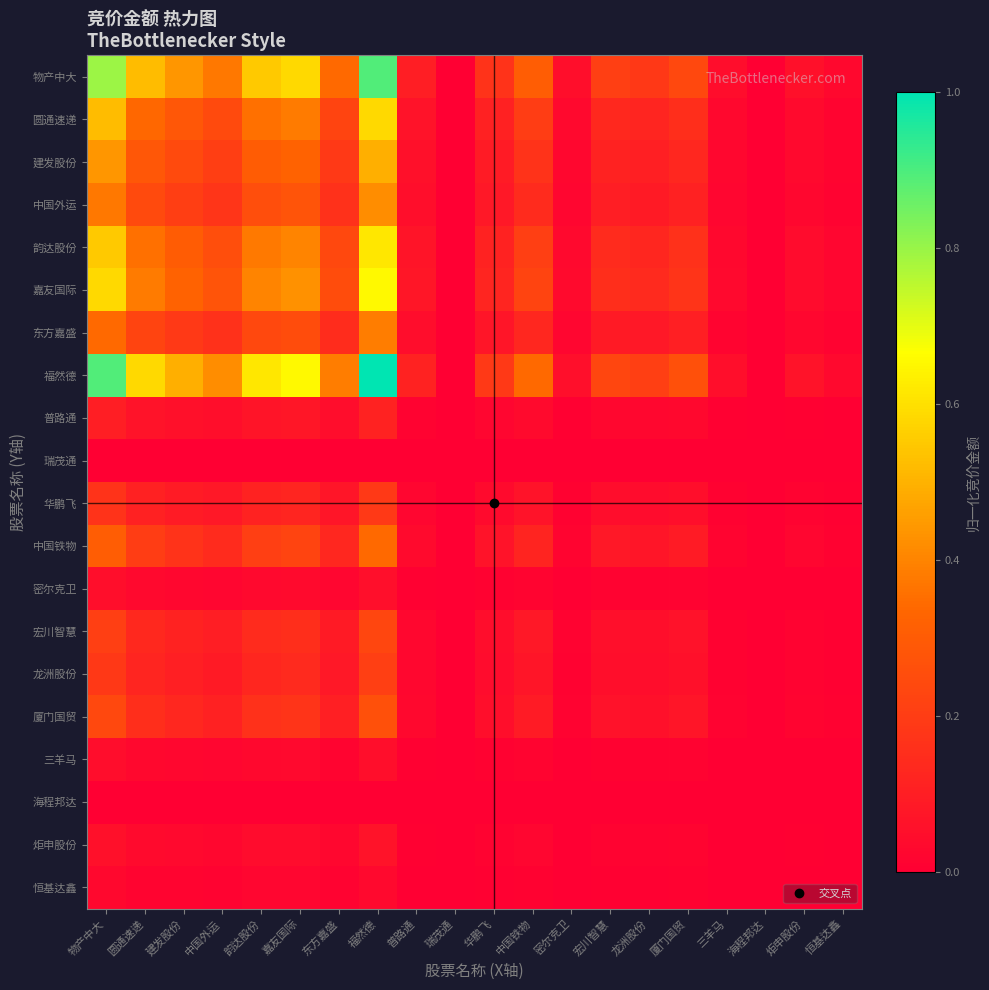

Reading left to right, transcribe all the data shown in this chart.

物产中大: 物产中大=0.8	圆通速递=0.5	建发股份=0.4	中国外运=0.4	韵达股份=0.5	嘉友国际=0.6	东方嘉盛=0.3	福然德=0.9	普路通=0.1	瑞茂通=0.0	华鹏飞=0.2	中国铁物=0.3	密尔克卫=0.0	宏川智慧=0.2	龙洲股份=0.2	厦门国贸=0.2	三羊马=0.0	海程邦达=0.0	炬申股份=0.1	恒基达鑫=0.0
圆通速递: 物产中大=0.5	圆通速递=0.3	建发股份=0.3	中国外运=0.2	韵达股份=0.4	嘉友国际=0.4	东方嘉盛=0.2	福然德=0.6	普路通=0.1	瑞茂通=0.0	华鹏飞=0.1	中国铁物=0.2	密尔克卫=0.0	宏川智慧=0.1	龙洲股份=0.1	厦门国贸=0.2	三羊马=0.0	海程邦达=0.0	炬申股份=0.0	恒基达鑫=0.0
建发股份: 物产中大=0.4	圆通速递=0.3	建发股份=0.2	中国外运=0.2	韵达股份=0.3	嘉友国际=0.3	东方嘉盛=0.2	福然德=0.5	普路通=0.1	瑞茂通=0.0	华鹏飞=0.1	中国铁物=0.2	密尔克卫=0.0	宏川智慧=0.1	龙洲股份=0.1	厦门国贸=0.1	三羊马=0.0	海程邦达=0.0	炬申股份=0.0	恒基达鑫=0.0
中国外运: 物产中大=0.4	圆通速递=0.2	建发股份=0.2	中国外运=0.2	韵达股份=0.3	嘉友国际=0.3	东方嘉盛=0.2	福然德=0.4	普路通=0.0	瑞茂通=0.0	华鹏飞=0.1	中国铁物=0.1	密尔克卫=0.0	宏川智慧=0.1	龙洲股份=0.1	厦门国贸=0.1	三羊马=0.0	海程邦达=0.0	炬申股份=0.0	恒基达鑫=0.0
韵达股份: 物产中大=0.5	圆通速递=0.4	建发股份=0.3	中国外运=0.3	韵达股份=0.4	嘉友国际=0.4	东方嘉盛=0.2	福然德=0.6	普路通=0.1	瑞茂通=0.0	华鹏飞=0.1	中国铁物=0.2	密尔克卫=0.0	宏川智慧=0.1	龙洲股份=0.1	厦门国贸=0.2	三羊马=0.0	海程邦达=0.0	炬申股份=0.0	恒基达鑫=0.0
嘉友国际: 物产中大=0.6	圆通速递=0.4	建发股份=0.3	中国外运=0.3	韵达股份=0.4	嘉友国际=0.4	东方嘉盛=0.3	福然德=0.7	普路通=0.1	瑞茂通=0.0	华鹏飞=0.1	中国铁物=0.2	密尔克卫=0.0	宏川智慧=0.2	龙洲股份=0.1	厦门国贸=0.2	三羊马=0.0	海程邦达=0.0	炬申股份=0.0	恒基达鑫=0.0
东方嘉盛: 物产中大=0.3	圆通速递=0.2	建发股份=0.2	中国外运=0.2	韵达股份=0.2	嘉友国际=0.3	东方嘉盛=0.1	福然德=0.4	普路通=0.0	瑞茂通=0.0	华鹏飞=0.1	中国铁物=0.1	密尔克卫=0.0	宏川智慧=0.1	龙洲股份=0.1	厦门国贸=0.1	三羊马=0.0	海程邦达=0.0	炬申股份=0.0	恒基达鑫=0.0
福然德: 物产中大=0.9	圆通速递=0.6	建发股份=0.5	中国外运=0.4	韵达股份=0.6	嘉友国际=0.7	东方嘉盛=0.4	福然德=1.0	普路通=0.1	瑞茂通=0.0	华鹏飞=0.2	中国铁物=0.3	密尔克卫=0.1	宏川智慧=0.2	龙洲股份=0.2	厦门国贸=0.3	三羊马=0.0	海程邦达=0.0	炬申股份=0.1	恒基达鑫=0.0
普路通: 物产中大=0.1	圆通速递=0.1	建发股份=0.1	中国外运=0.0	韵达股份=0.1	嘉友国际=0.1	东方嘉盛=0.0	福然德=0.1	普路通=0.0	瑞茂通=0.0	华鹏飞=0.0	中国铁物=0.0	密尔克卫=0.0	宏川智慧=0.0	龙洲股份=0.0	厦门国贸=0.0	三羊马=0.0	海程邦达=0.0	炬申股份=0.0	恒基达鑫=0.0
瑞茂通: 物产中大=0.0	圆通速递=0.0	建发股份=0.0	中国外运=0.0	韵达股份=0.0	嘉友国际=0.0	东方嘉盛=0.0	福然德=0.0	普路通=0.0	瑞茂通=0.0	华鹏飞=0.0	中国铁物=0.0	密尔克卫=0.0	宏川智慧=0.0	龙洲股份=0.0	厦门国贸=0.0	三羊马=0.0	海程邦达=0.0	炬申股份=0.0	恒基达鑫=0.0
华鹏飞: 物产中大=0.2	圆通速递=0.1	建发股份=0.1	中国外运=0.1	韵达股份=0.1	嘉友国际=0.1	东方嘉盛=0.1	福然德=0.2	普路通=0.0	瑞茂通=0.0	华鹏飞=0.0	中国铁物=0.1	密尔克卫=0.0	宏川智慧=0.0	龙洲股份=0.0	厦门国贸=0.1	三羊马=0.0	海程邦达=0.0	炬申股份=0.0	恒基达鑫=0.0
中国铁物: 物产中大=0.3	圆通速递=0.2	建发股份=0.2	中国外运=0.1	韵达股份=0.2	嘉友国际=0.2	东方嘉盛=0.1	福然德=0.3	普路通=0.0	瑞茂通=0.0	华鹏飞=0.1	中国铁物=0.1	密尔克卫=0.0	宏川智慧=0.1	龙洲股份=0.1	厦门国贸=0.1	三羊马=0.0	海程邦达=0.0	炬申股份=0.0	恒基达鑫=0.0
密尔克卫: 物产中大=0.0	圆通速递=0.0	建发股份=0.0	中国外运=0.0	韵达股份=0.0	嘉友国际=0.0	东方嘉盛=0.0	福然德=0.1	普路通=0.0	瑞茂通=0.0	华鹏飞=0.0	中国铁物=0.0	密尔克卫=0.0	宏川智慧=0.0	龙洲股份=0.0	厦门国贸=0.0	三羊马=0.0	海程邦达=0.0	炬申股份=0.0	恒基达鑫=0.0
宏川智慧: 物产中大=0.2	圆通速递=0.1	建发股份=0.1	中国外运=0.1	韵达股份=0.1	嘉友国际=0.2	东方嘉盛=0.1	福然德=0.2	普路通=0.0	瑞茂通=0.0	华鹏飞=0.0	中国铁物=0.1	密尔克卫=0.0	宏川智慧=0.1	龙洲股份=0.0	厦门国贸=0.1	三羊马=0.0	海程邦达=0.0	炬申股份=0.0	恒基达鑫=0.0
龙洲股份: 物产中大=0.2	圆通速递=0.1	建发股份=0.1	中国外运=0.1	韵达股份=0.1	嘉友国际=0.1	东方嘉盛=0.1	福然德=0.2	普路通=0.0	瑞茂通=0.0	华鹏飞=0.0	中国铁物=0.1	密尔克卫=0.0	宏川智慧=0.0	龙洲股份=0.0	厦门国贸=0.1	三羊马=0.0	海程邦达=0.0	炬申股份=0.0	恒基达鑫=0.0
厦门国贸: 物产中大=0.2	圆通速递=0.2	建发股份=0.1	中国外运=0.1	韵达股份=0.2	嘉友国际=0.2	东方嘉盛=0.1	福然德=0.3	普路通=0.0	瑞茂通=0.0	华鹏飞=0.1	中国铁物=0.1	密尔克卫=0.0	宏川智慧=0.1	龙洲股份=0.1	厦门国贸=0.1	三羊马=0.0	海程邦达=0.0	炬申股份=0.0	恒基达鑫=0.0
三羊马: 物产中大=0.0	圆通速递=0.0	建发股份=0.0	中国外运=0.0	韵达股份=0.0	嘉友国际=0.0	东方嘉盛=0.0	福然德=0.0	普路通=0.0	瑞茂通=0.0	华鹏飞=0.0	中国铁物=0.0	密尔克卫=0.0	宏川智慧=0.0	龙洲股份=0.0	厦门国贸=0.0	三羊马=0.0	海程邦达=0.0	炬申股份=0.0	恒基达鑫=0.0
海程邦达: 物产中大=0.0	圆通速递=0.0	建发股份=0.0	中国外运=0.0	韵达股份=0.0	嘉友国际=0.0	东方嘉盛=0.0	福然德=0.0	普路通=0.0	瑞茂通=0.0	华鹏飞=0.0	中国铁物=0.0	密尔克卫=0.0	宏川智慧=0.0	龙洲股份=0.0	厦门国贸=0.0	三羊马=0.0	海程邦达=0.0	炬申股份=0.0	恒基达鑫=0.0
炬申股份: 物产中大=0.1	圆通速递=0.0	建发股份=0.0	中国外运=0.0	韵达股份=0.0	嘉友国际=0.0	东方嘉盛=0.0	福然德=0.1	普路通=0.0	瑞茂通=0.0	华鹏飞=0.0	中国铁物=0.0	密尔克卫=0.0	宏川智慧=0.0	龙洲股份=0.0	厦门国贸=0.0	三羊马=0.0	海程邦达=0.0	炬申股份=0.0	恒基达鑫=0.0
恒基达鑫: 物产中大=0.0	圆通速递=0.0	建发股份=0.0	中国外运=0.0	韵达股份=0.0	嘉友国际=0.0	东方嘉盛=0.0	福然德=0.0	普路通=0.0	瑞茂通=0.0	华鹏飞=0.0	中国铁物=0.0	密尔克卫=0.0	宏川智慧=0.0	龙洲股份=0.0	厦门国贸=0.0	三羊马=0.0	海程邦达=0.0	炬申股份=0.0	恒基达鑫=0.0